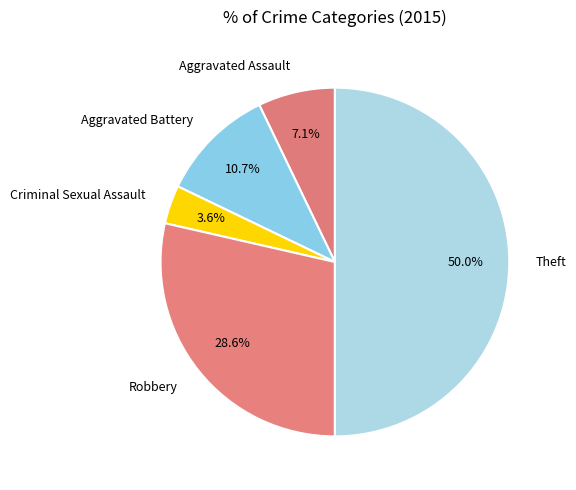

Which has a higher value, Robbery or Theft?

Theft